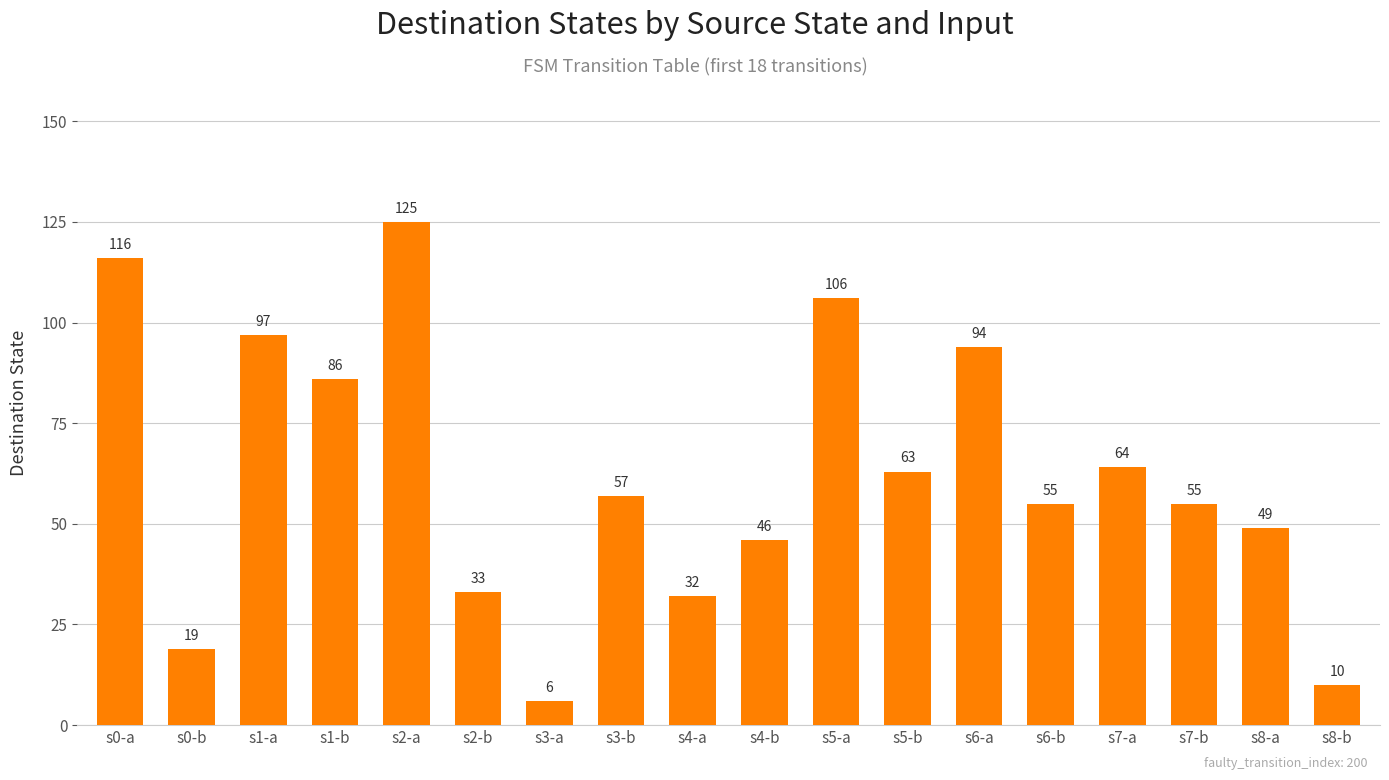

Does the chart contain any negative values?

No